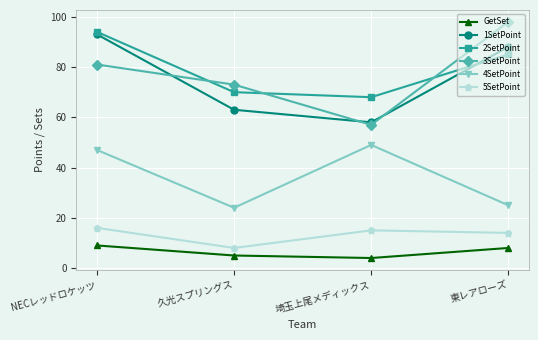

Which series has the largest total across all categories?

2SetPoint